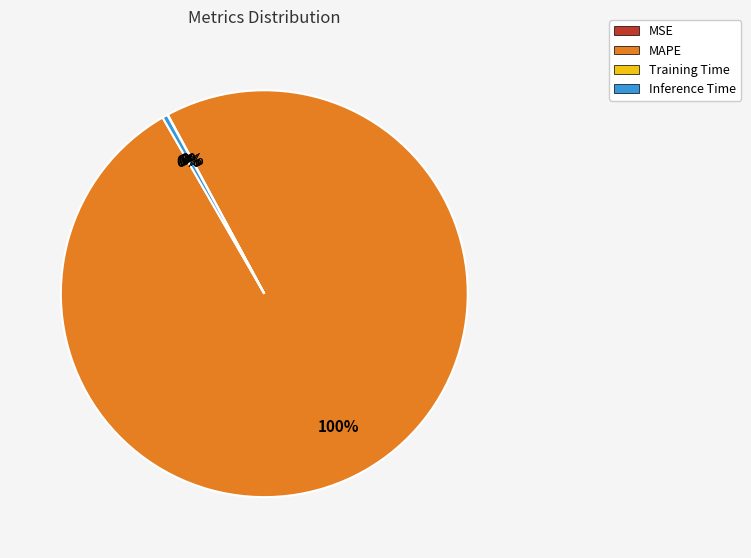

What percentage is the MAPE slice, to the nearest percent?

100%